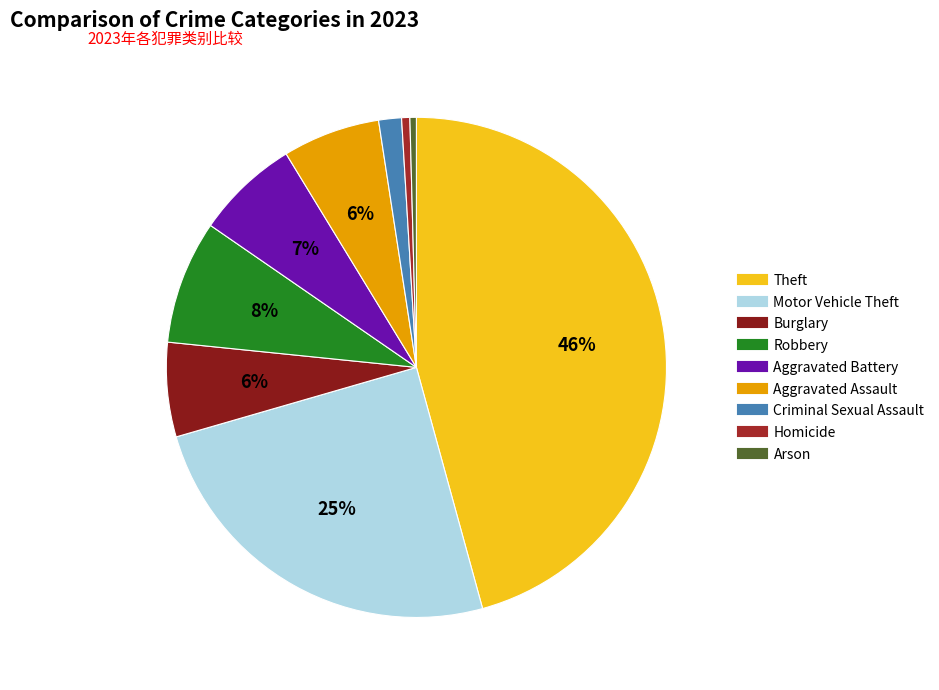

Count the number of slices in the pie.

9